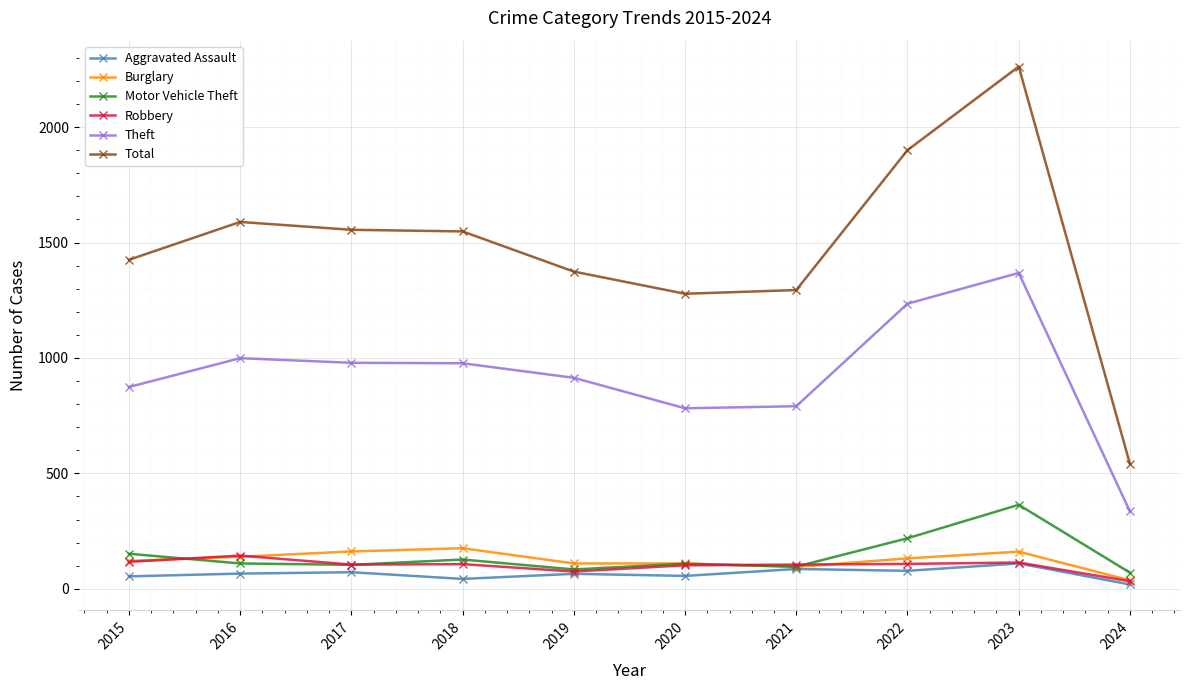

What is the maximum value for Motor Vehicle Theft?

364